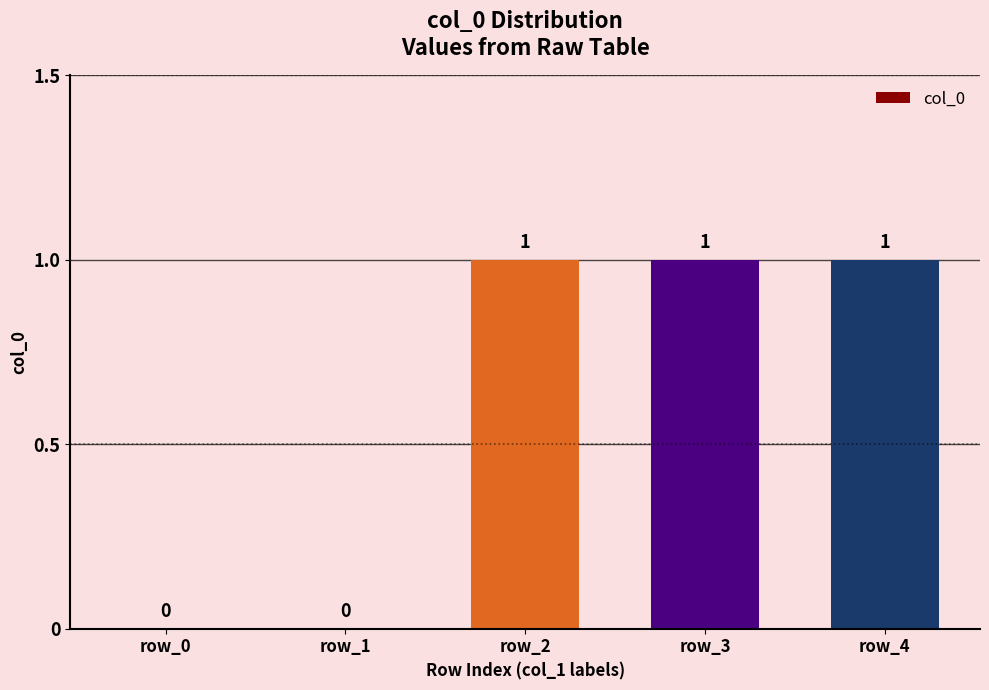

Is it true that the value at row_3 is 1?

True